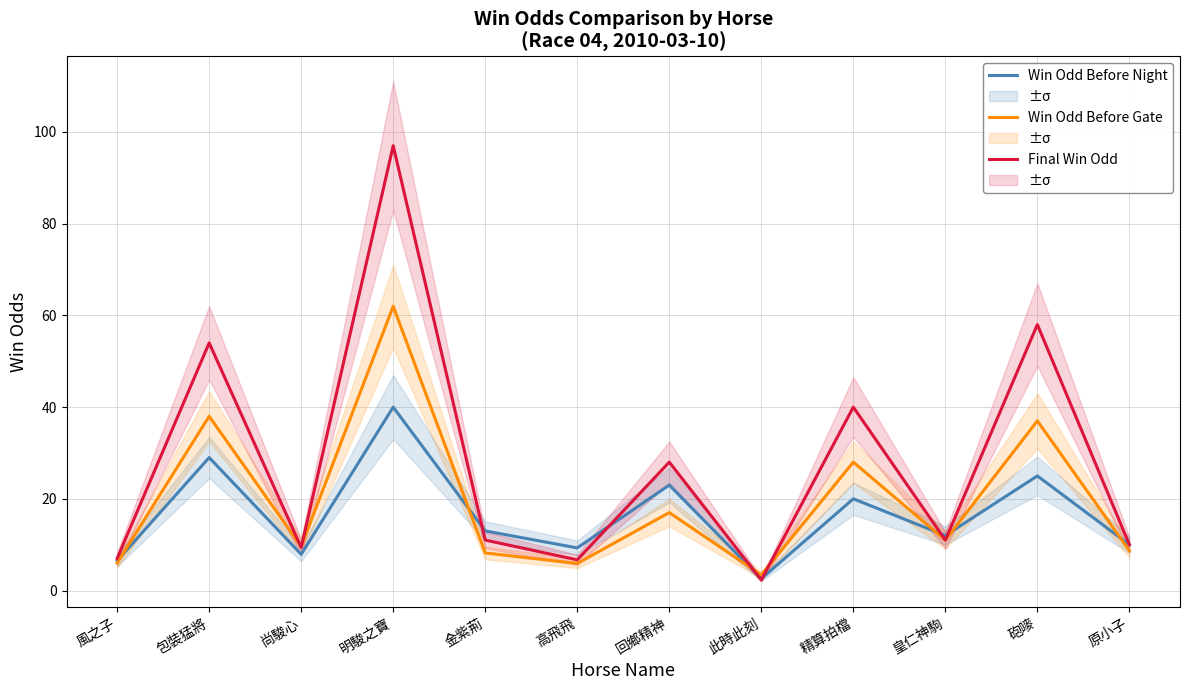

Reading left to right, what are all the values shown in this chart?

Win Odd Before Night: 6.5	29.0	7.9	40.0	13.0	9.3	23.0	2.6	20.0	12.0	25.0	10.0
Win Odd Before Gate: 6.0	38.0	9.6	62.0	8.2	5.9	17.0	3.4	28.0	11.0	37.0	8.7
Final Win Odd: 7.0	54.0	9.4	97.0	11.0	6.7	28.0	2.3	40.0	11.0	58.0	10.0